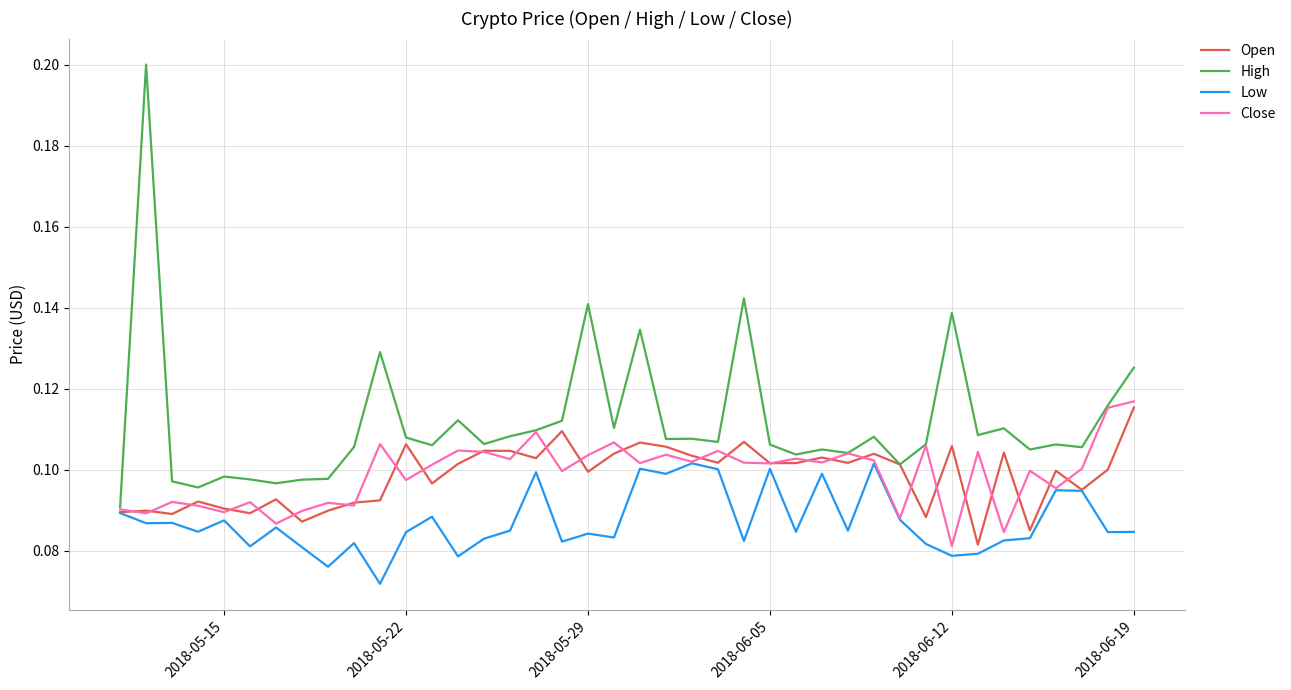

Which series has the largest total across all categories?

High